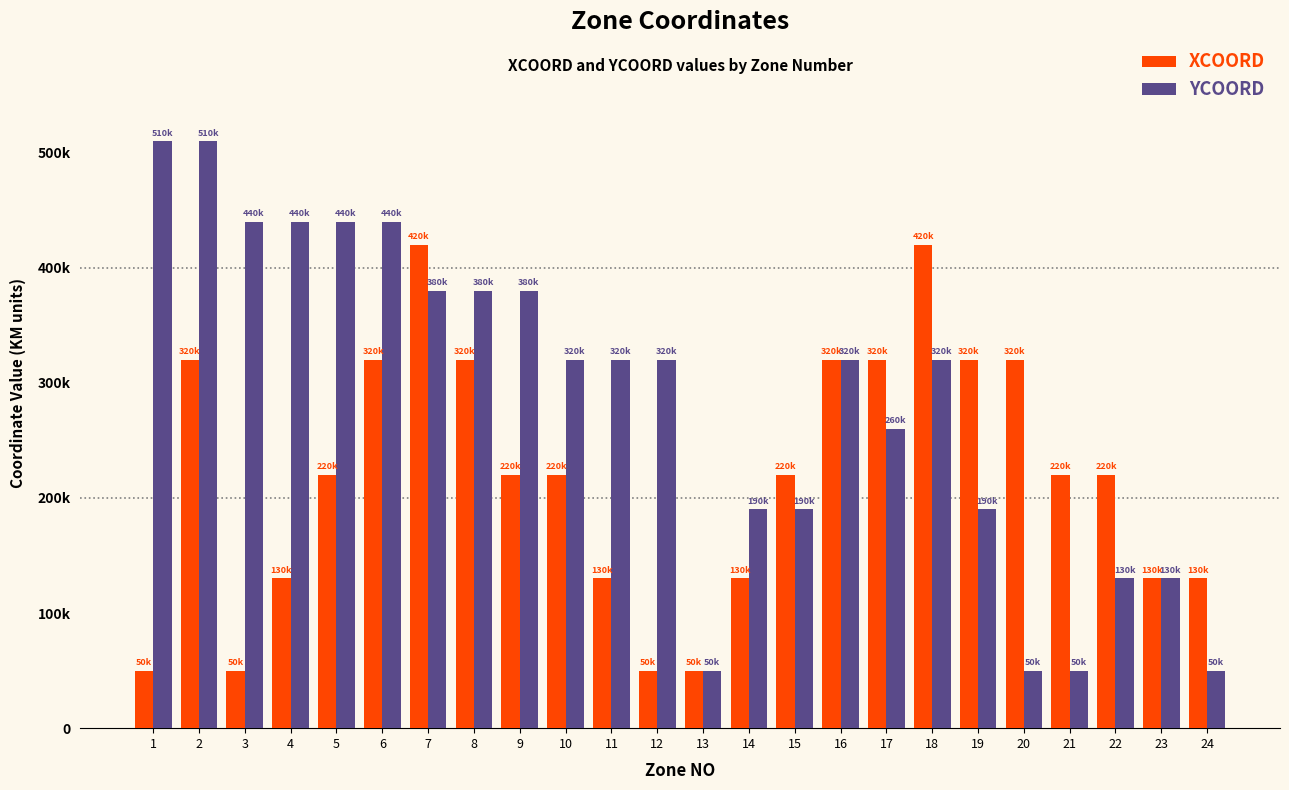

What are all the series names shown in the legend?

XCOORD, YCOORD